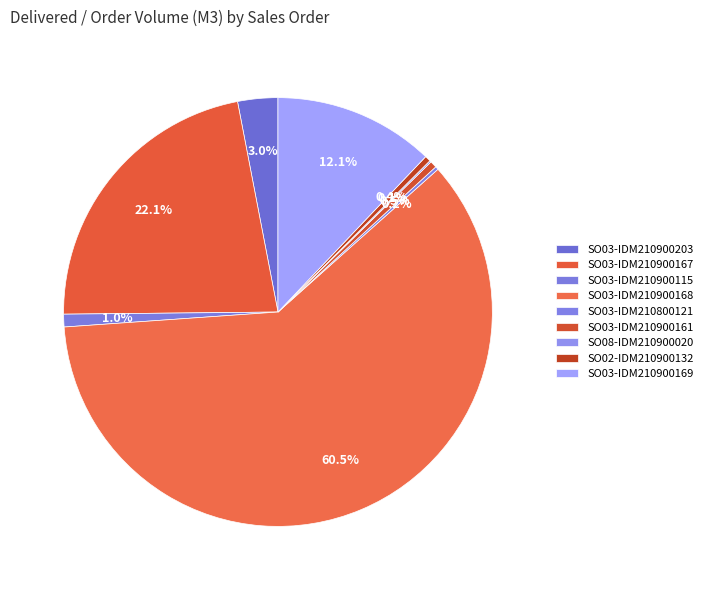

What is the largest slice in the pie chart?

SO03-IDM210900168